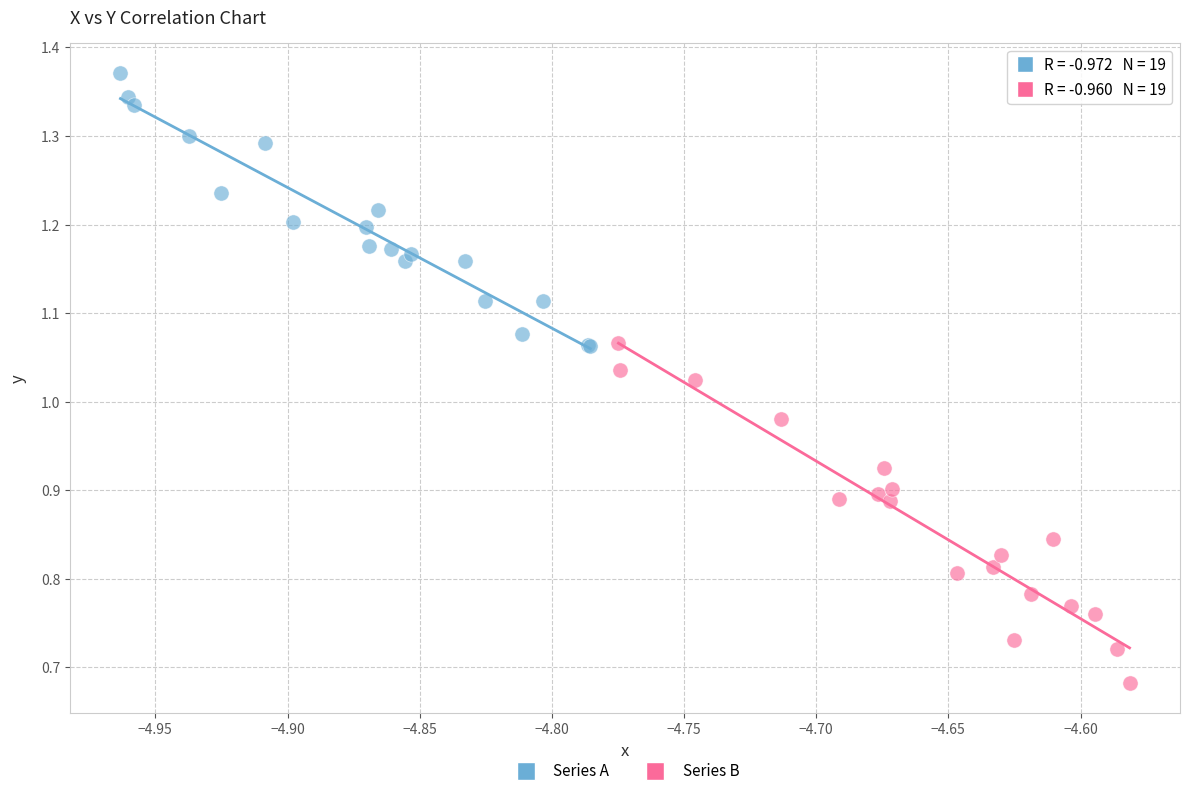

Which series has the largest Y range (max minus min)?

Series B